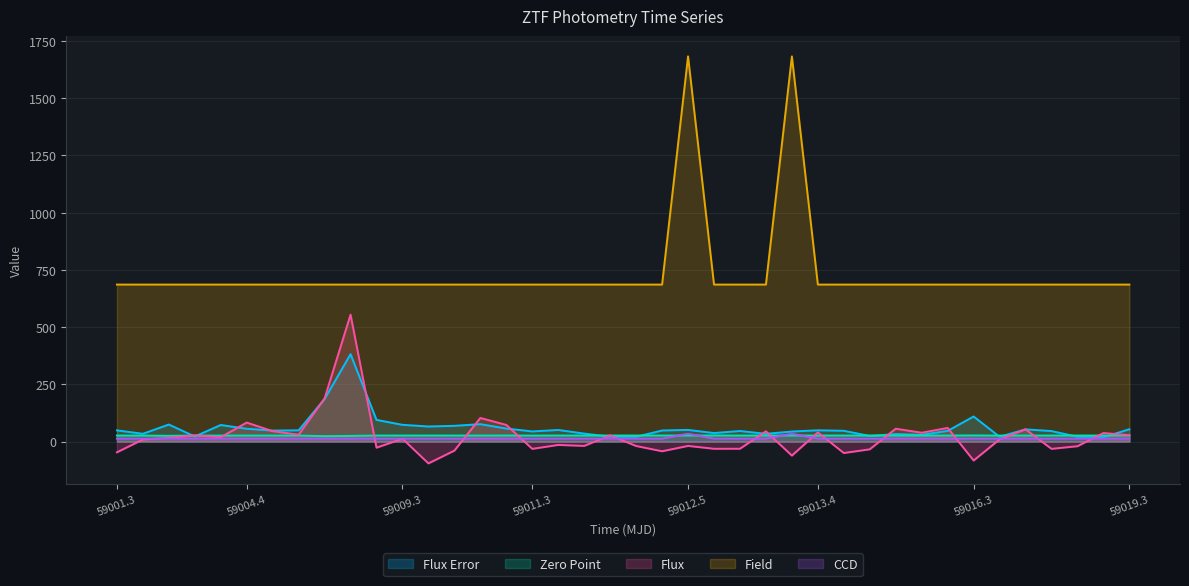

What are all the series names shown in the legend?

Flux Error, Zero Point, Flux, Field, CCD